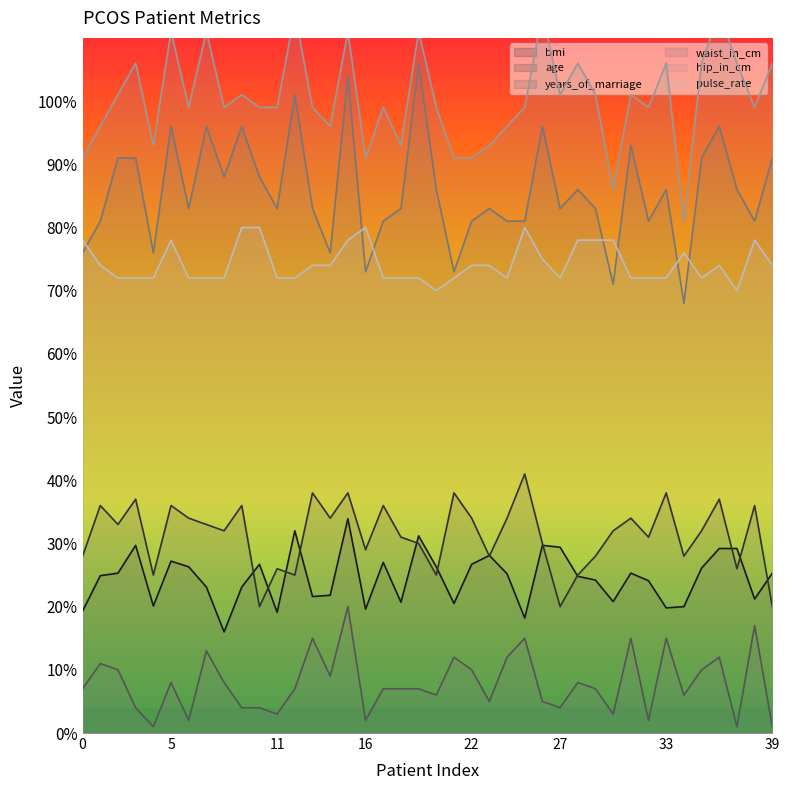

Which series has the widest spread of values?

waist_in_cm